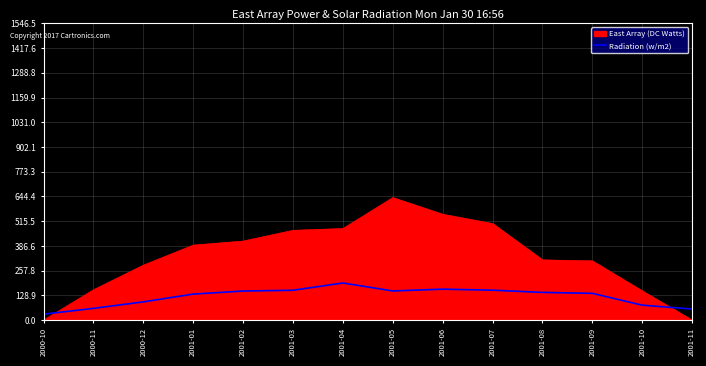

Does the chart have visible grid lines?

Yes